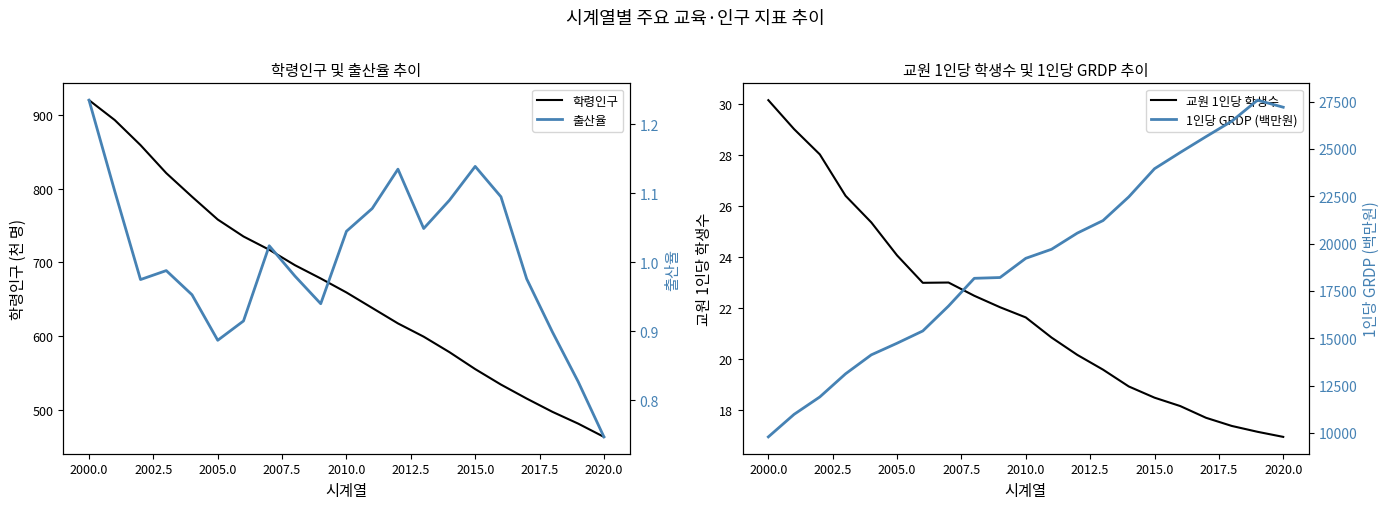

The value of 학령인구 at 2005.0 is 997. True or false?

False